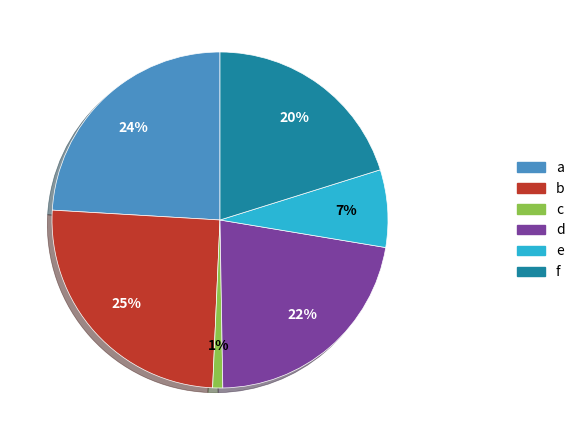

Does a account for over 50% of the chart?

No